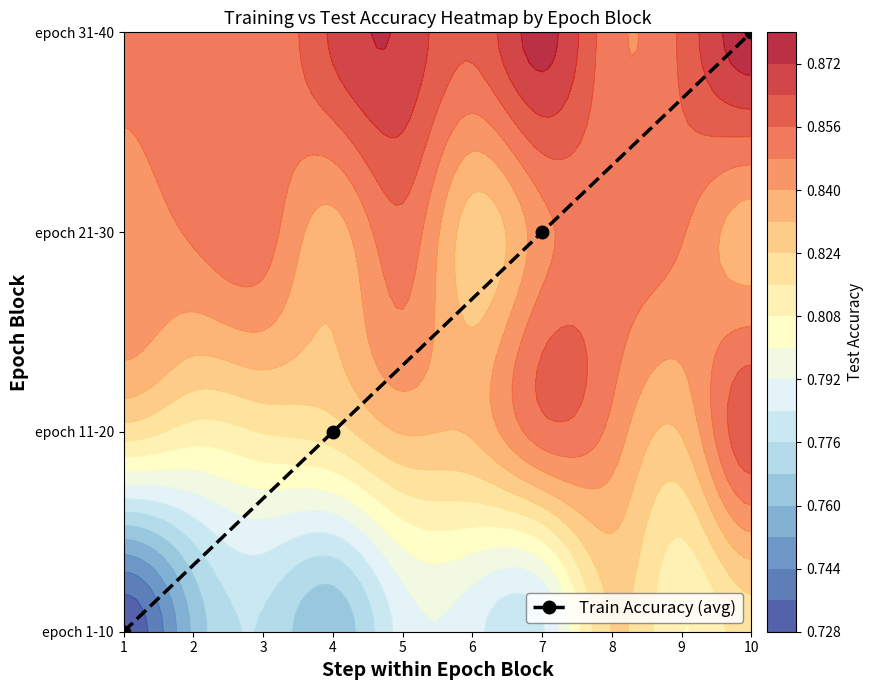

Count the values in the range 1 to 3.

3